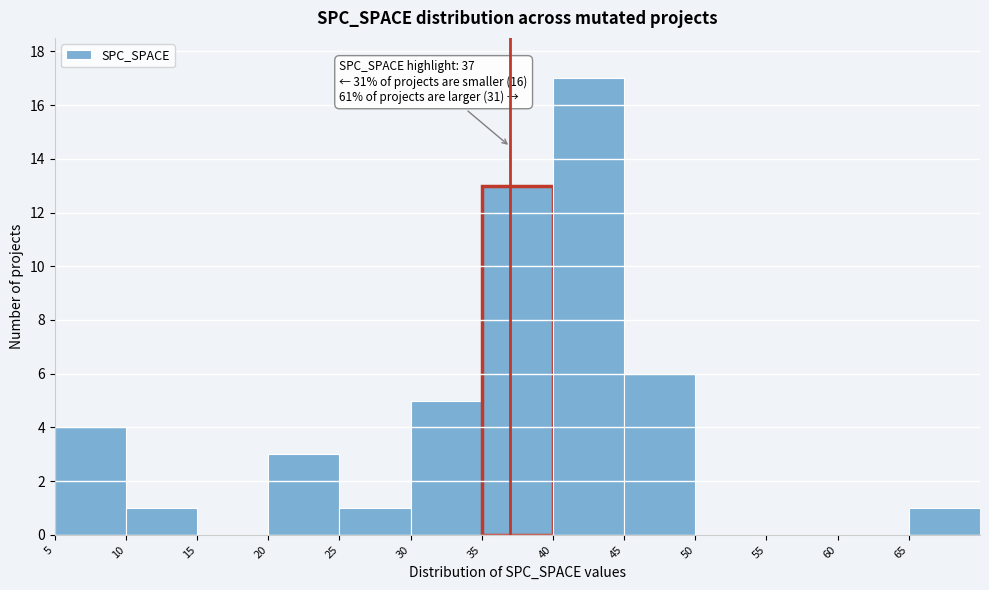

Over which range of the x-axis is the bar tallest?

40 to 45